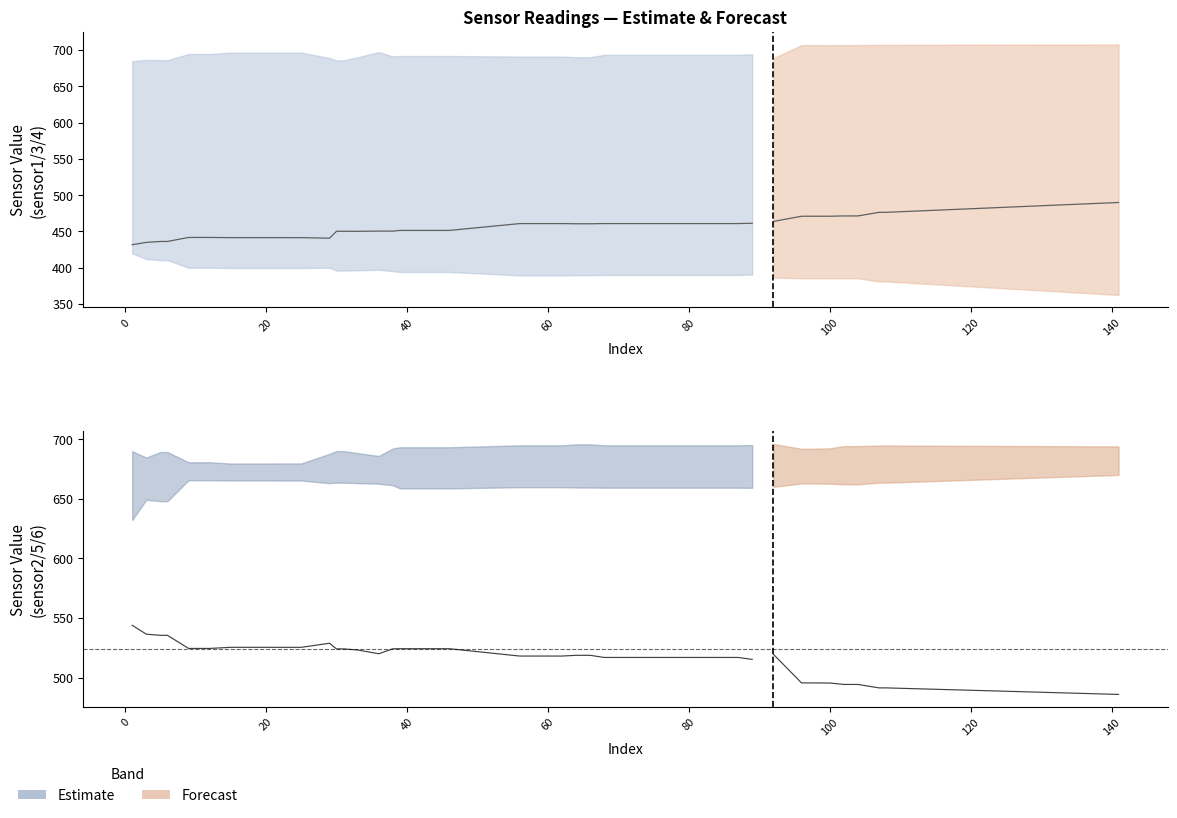

True or false: sensor3 has more than 2 interior local peaks.

True